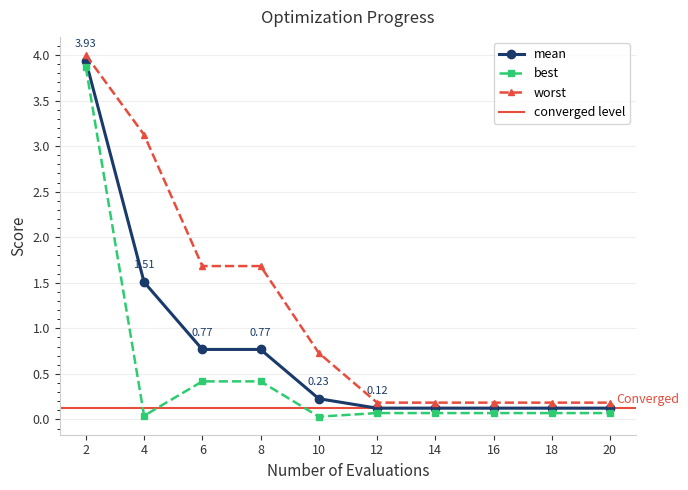

Is this an area chart (filled region under the line)?

No